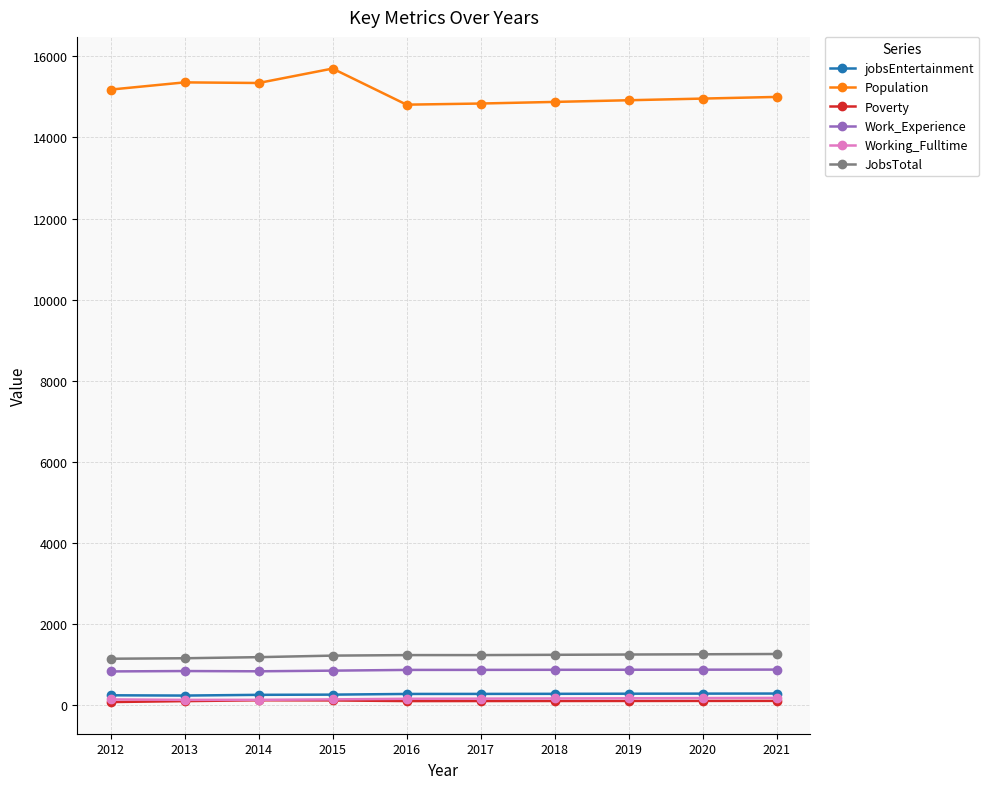

The jobsEntertainment series shows 272 at 2019. True or false?

True